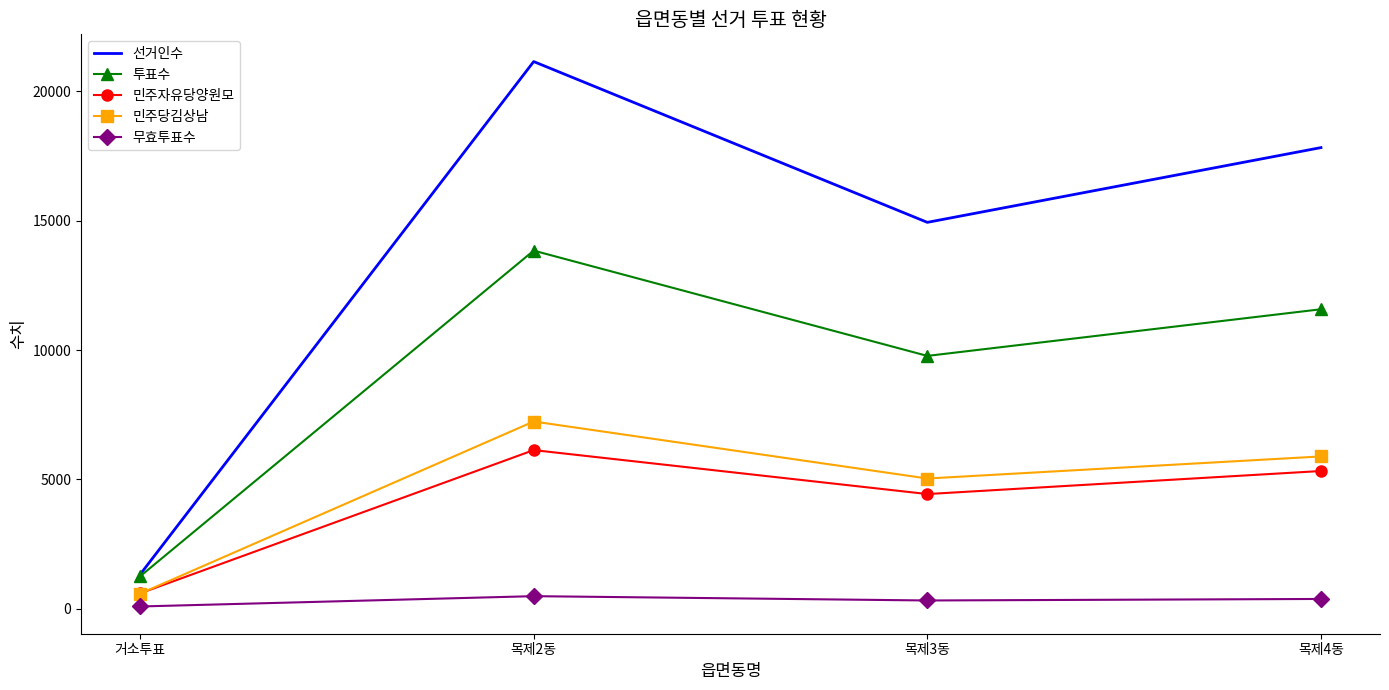

What is the average value of the 무효투표수 series?

312